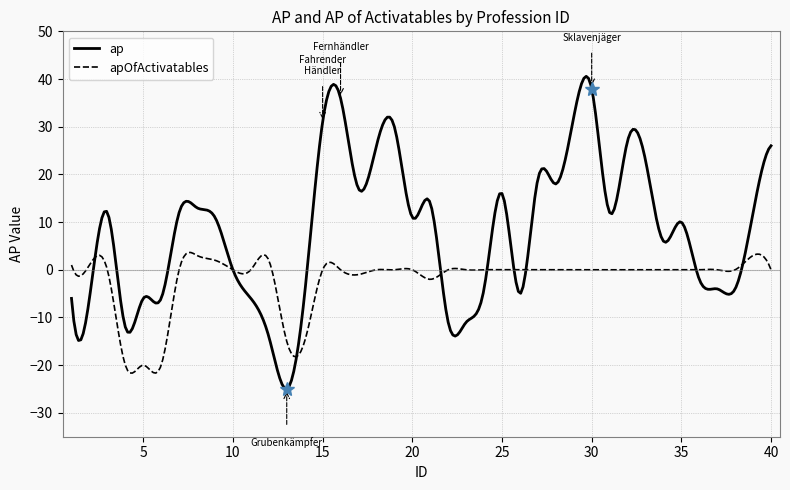

Which series has the widest spread of values?

ap